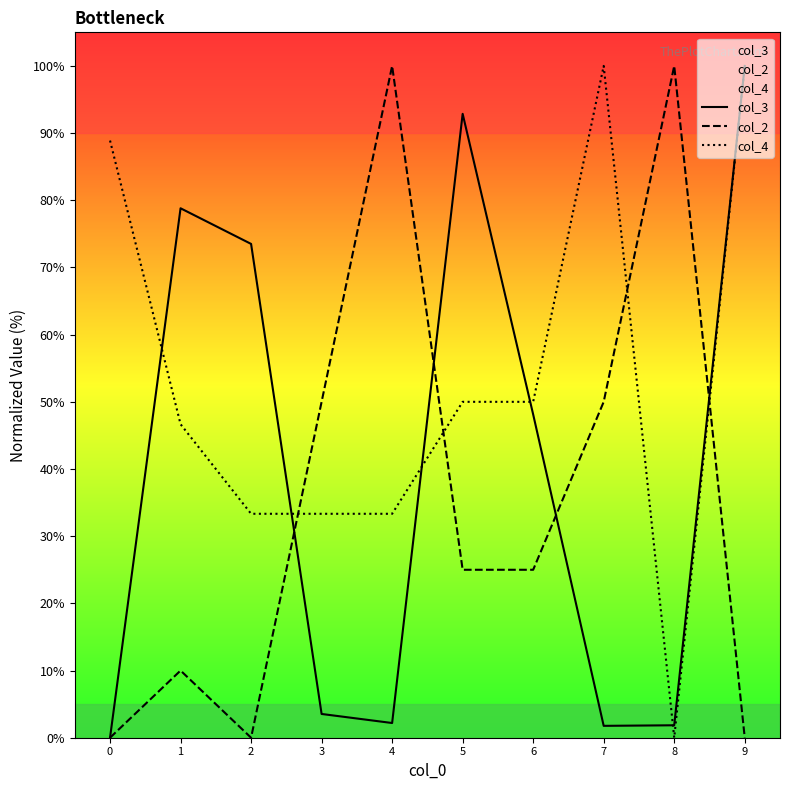

Which series has the largest total across all categories?

col_4